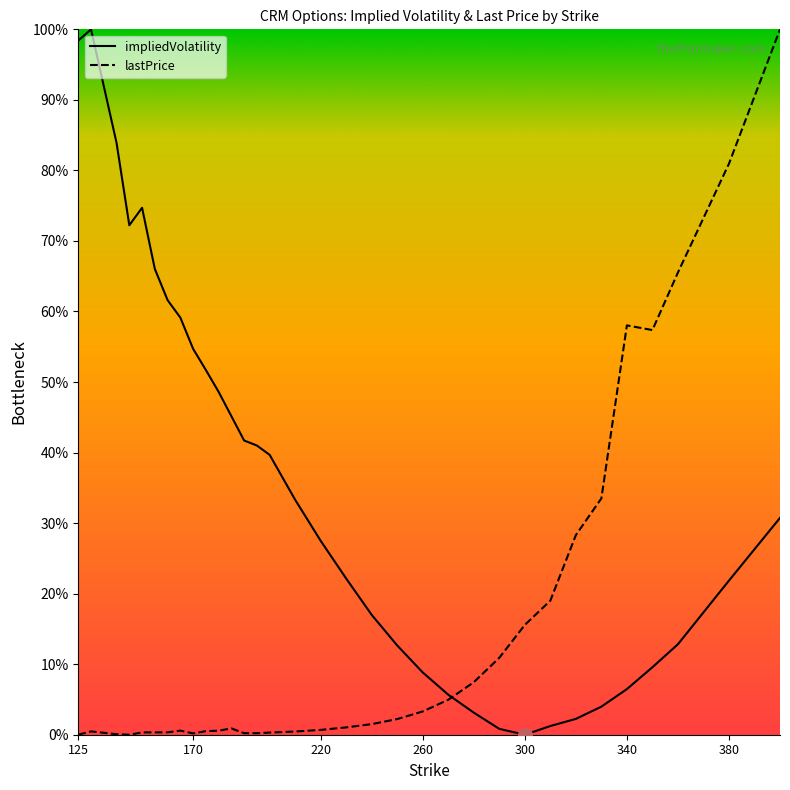

How many interior local valleys does the impliedVolatility series have?

2